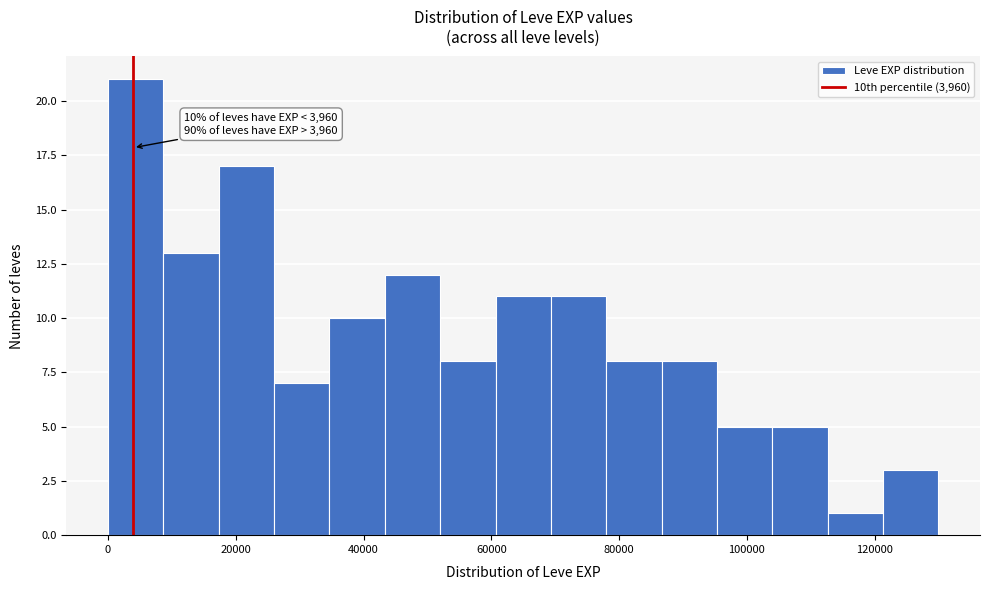

Which range on the x-axis has the tallest bar?

0 to 8000